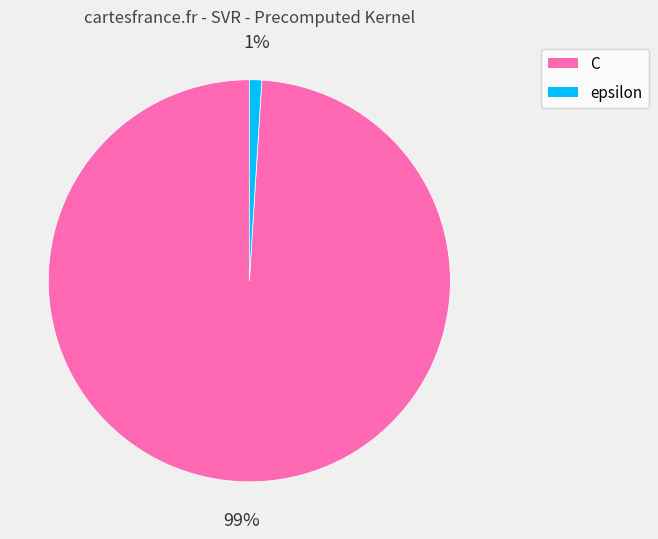

What is the largest slice in the pie chart?

C